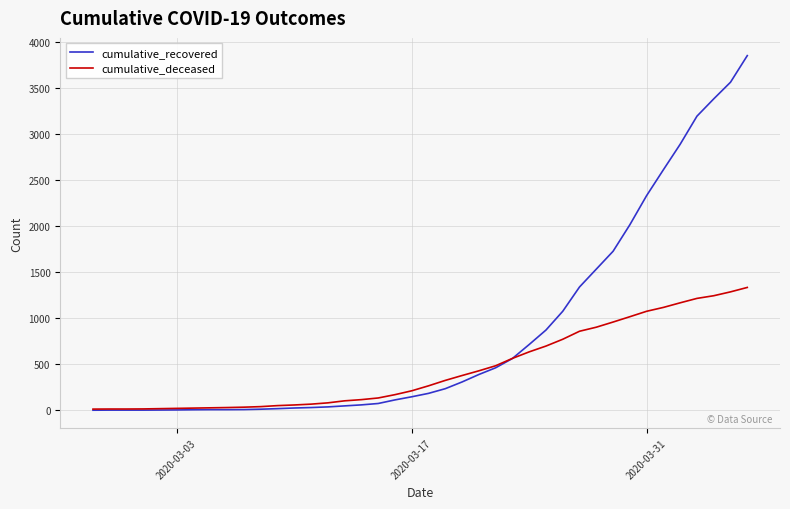

Which series has the widest spread of values?

cumulative_recovered